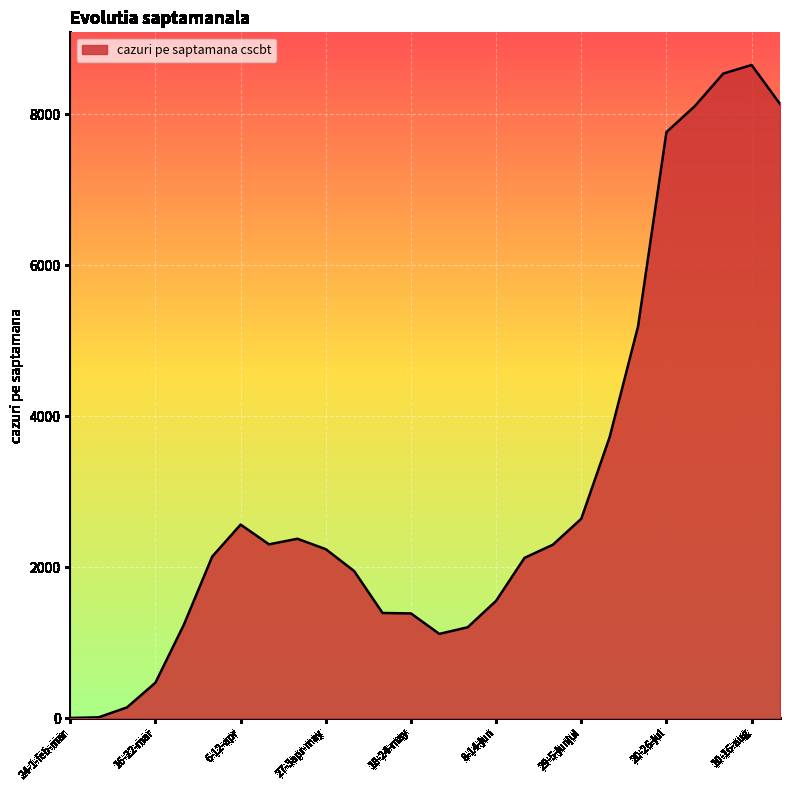

What is the greatest value displayed?

8652